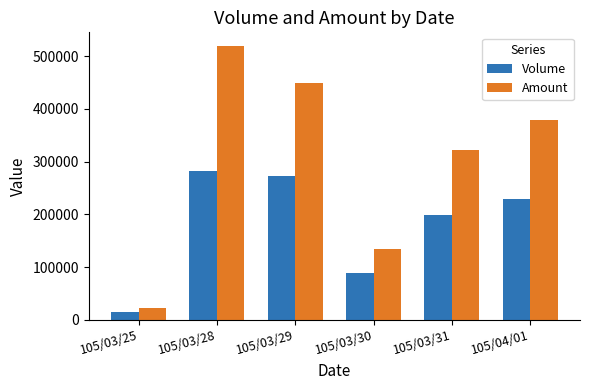

Reading right to left, extract all data points from this chart.

Volume: 230000	198000	89000	272000	282000	15000
Amount: 379100	322230	134140	448220	519220	22280